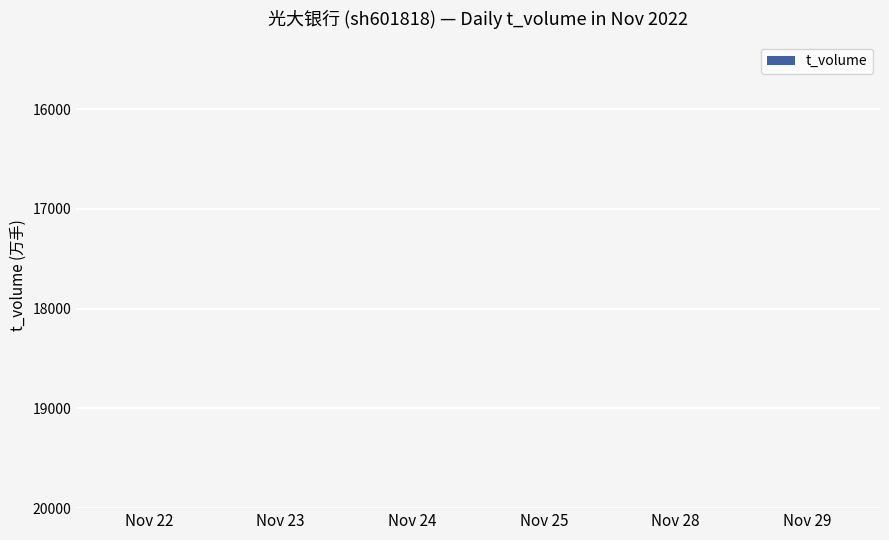

What value does the data have at Nov 22, to the nearest 50?

8600